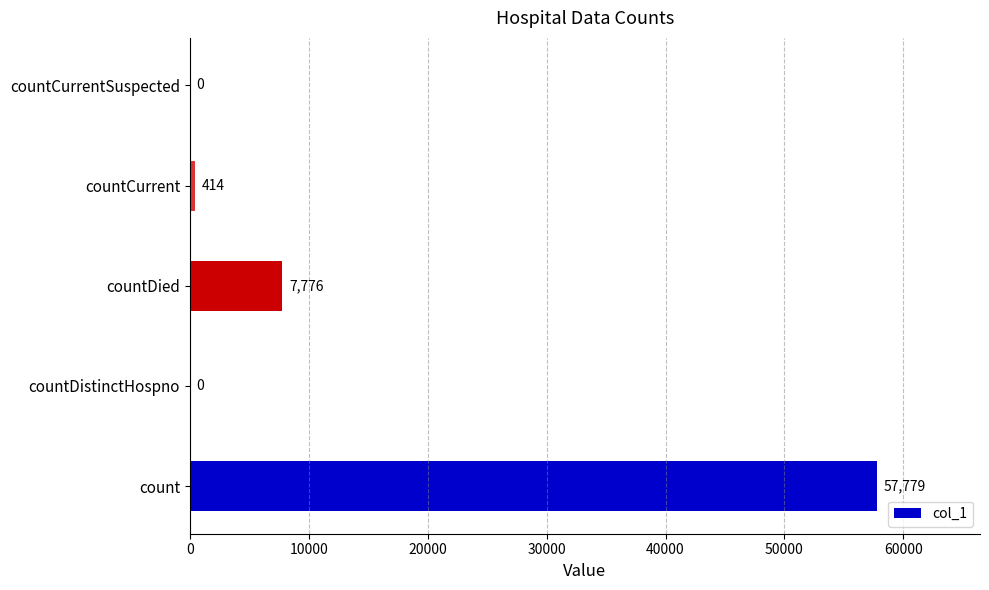

Which has a higher value, count or countDistinctHospno?

count